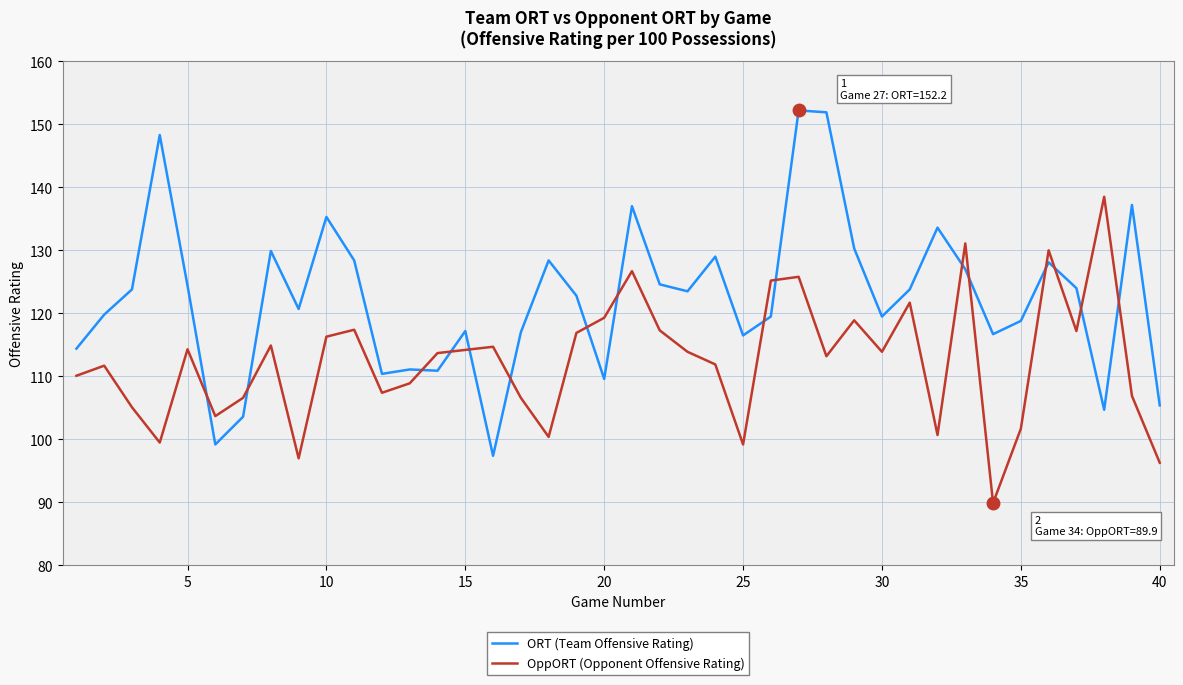

List the series in order of their peak value, highest first.

ORT (Team Offensive Rating), OppORT (Opponent Offensive Rating)